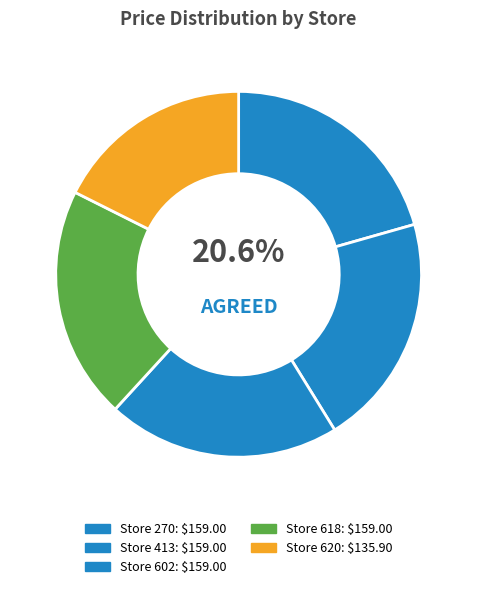

Rank the categories by value from lowest to highest.

620, 270, 413, 602, 618